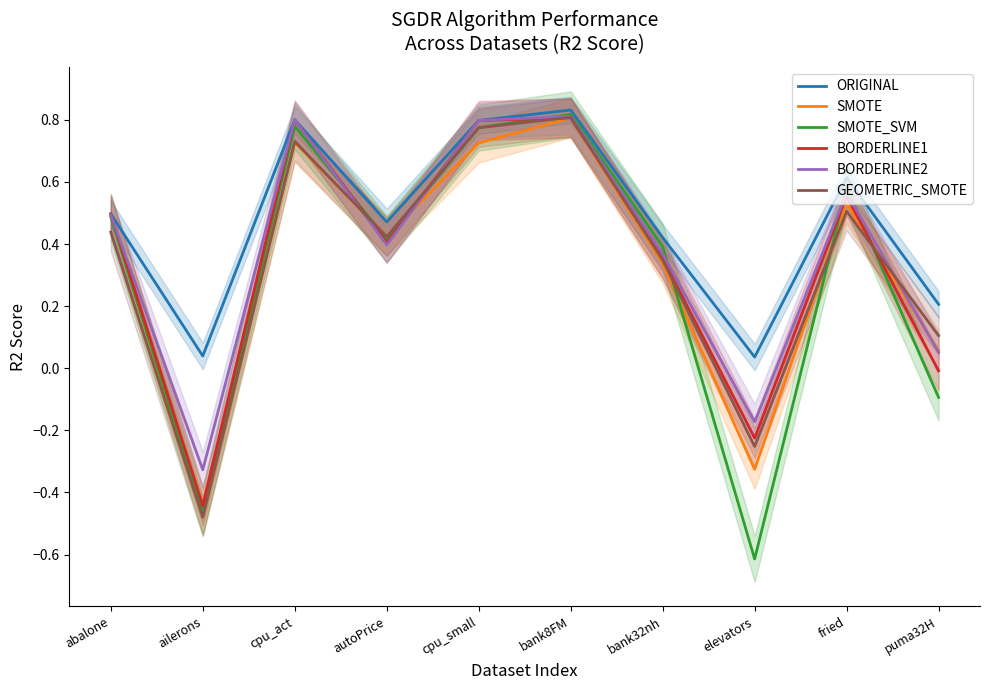

Where is BORDERLINE2 nearest to the value 0?

puma32H